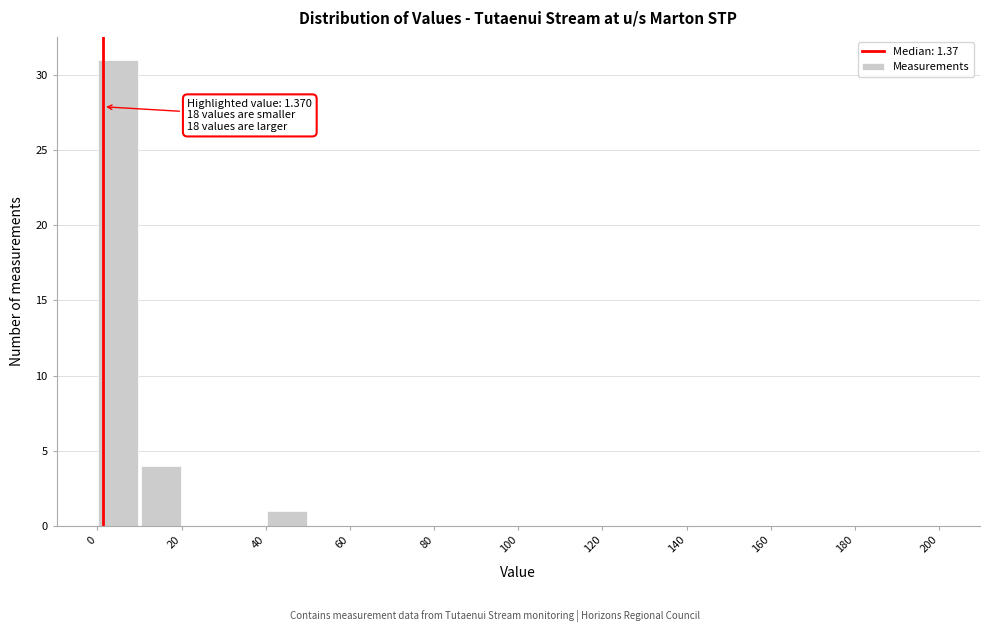

Which range on the x-axis has the tallest bar?

0 to 10